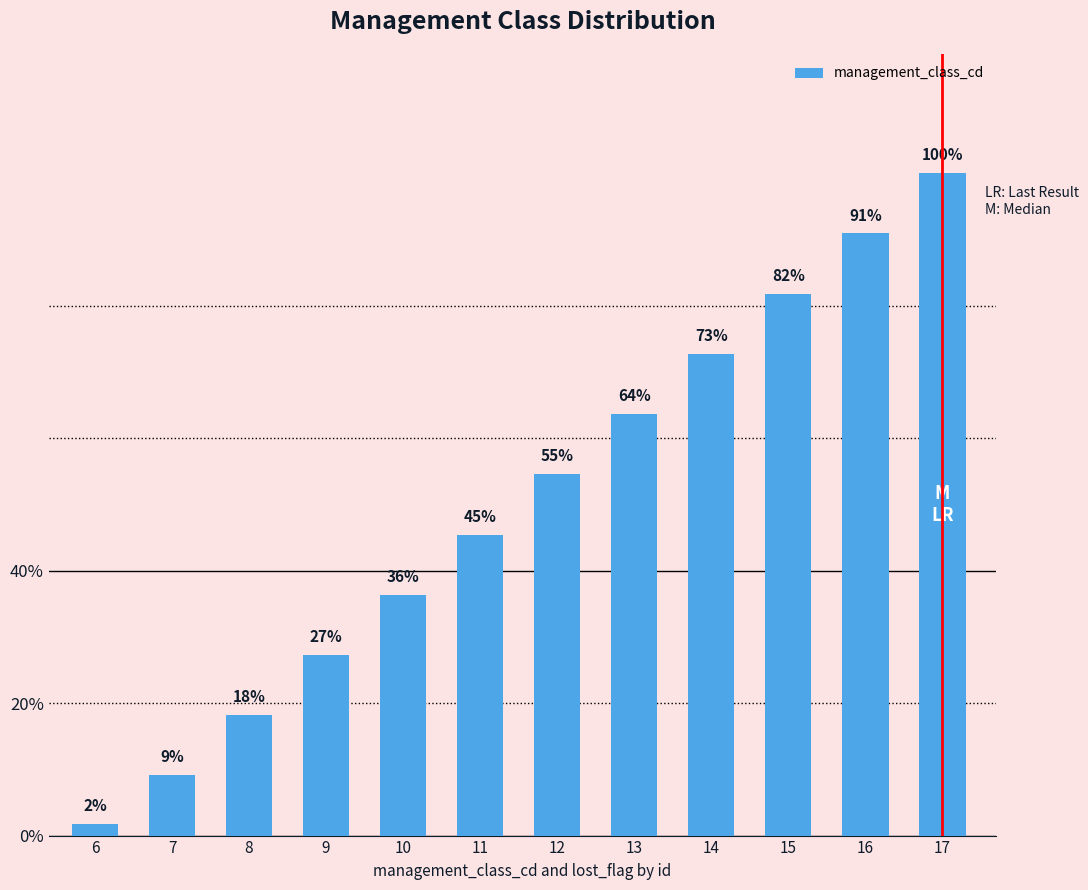

The chart shows a value of 25 at 9. True or false?

False